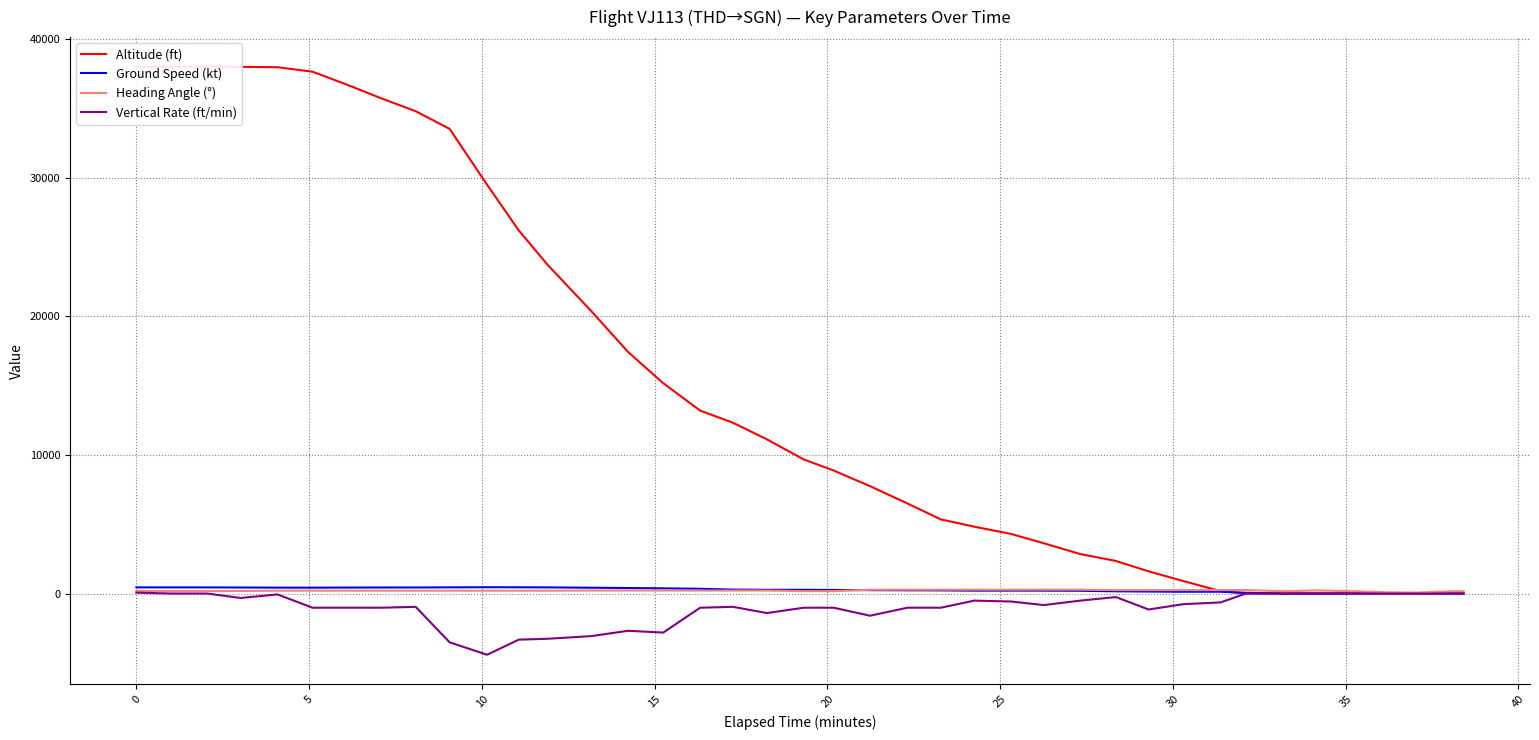

True or false: Ground Speed (kt) and Vertical Rate (ft/min) intersect in this chart.

False